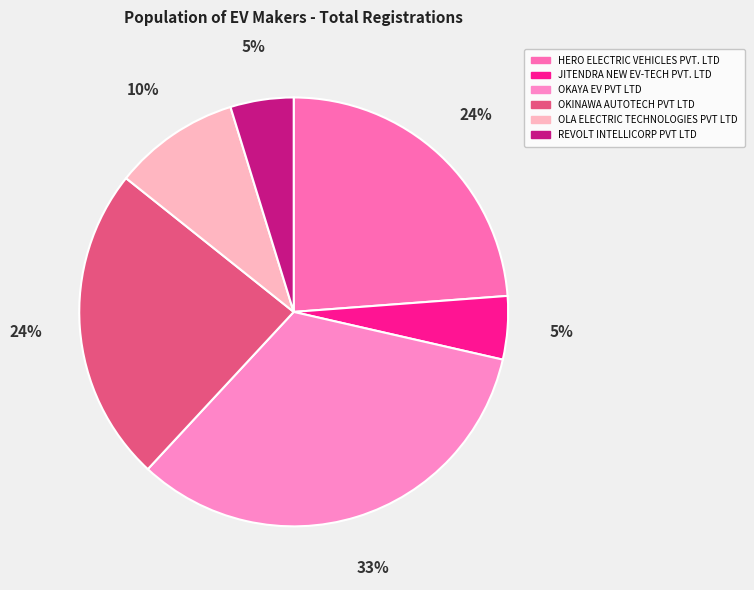

To the nearest percent, what percentage of the pie is OKAYA EV PVT LTD?

33%